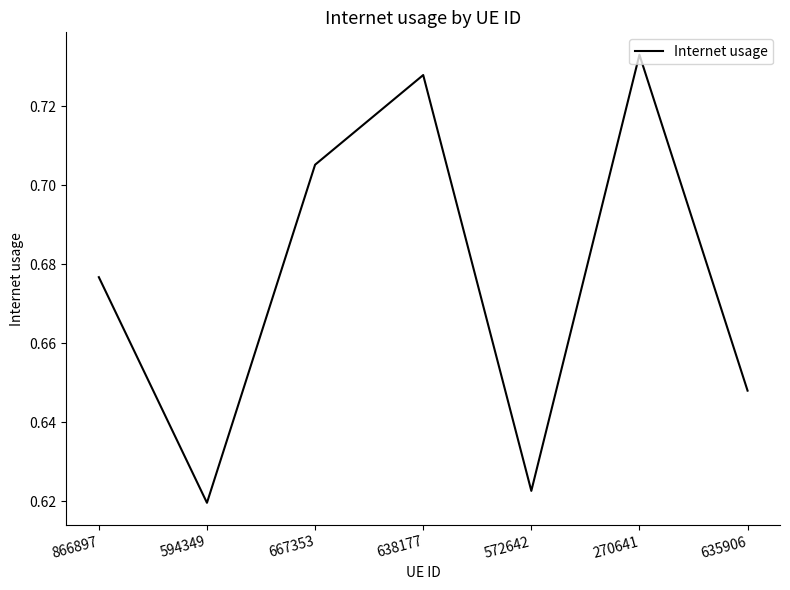

What position from the right is 638177?

4